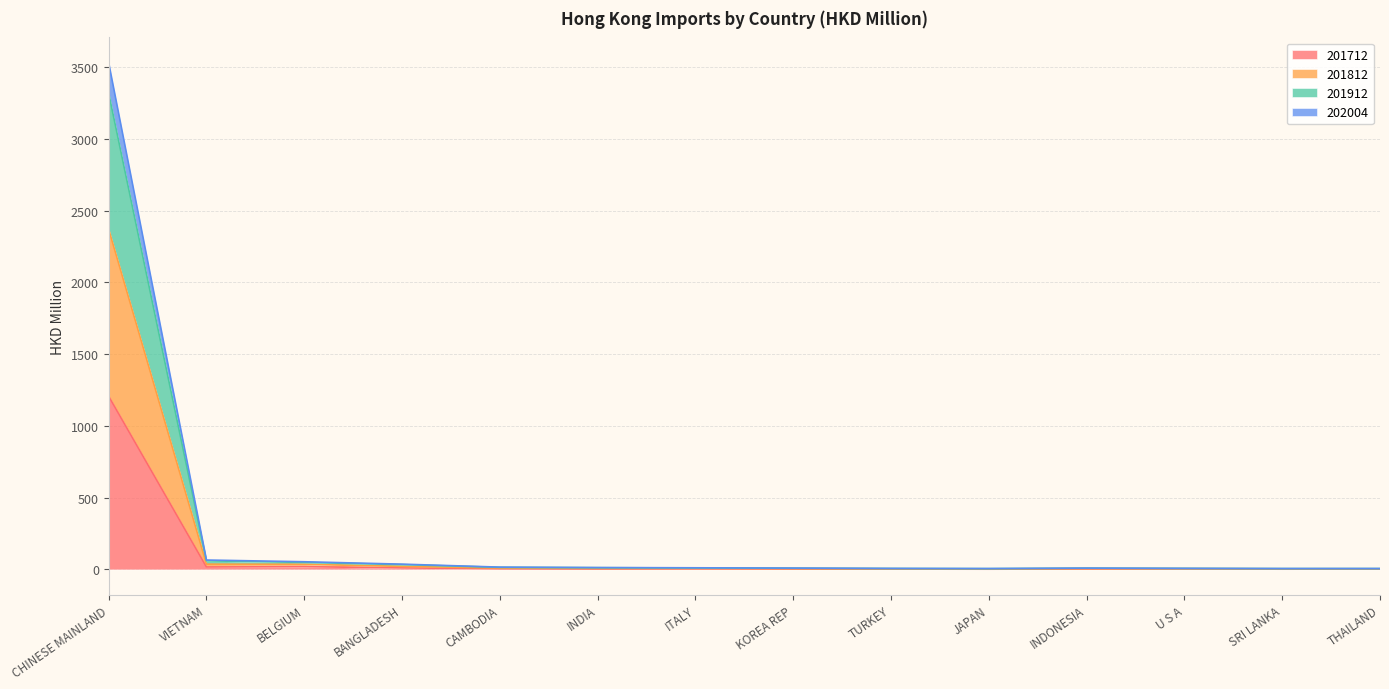

Is it true that 201712 equals 1.6 at SRI LANKA?

True